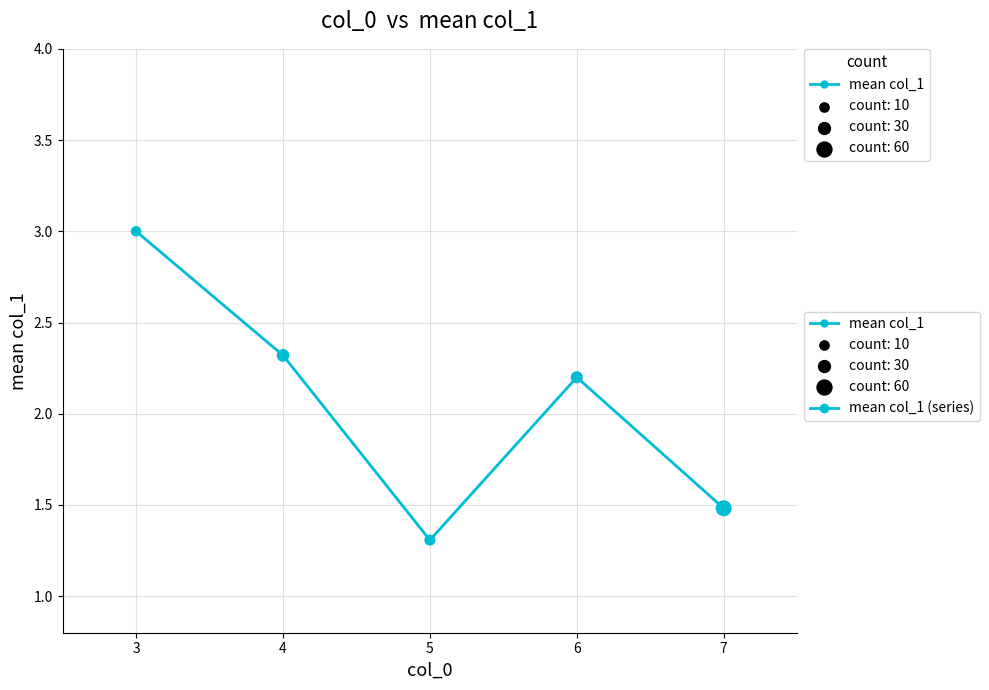

What is the change in value from 4 to 6?

-0.1